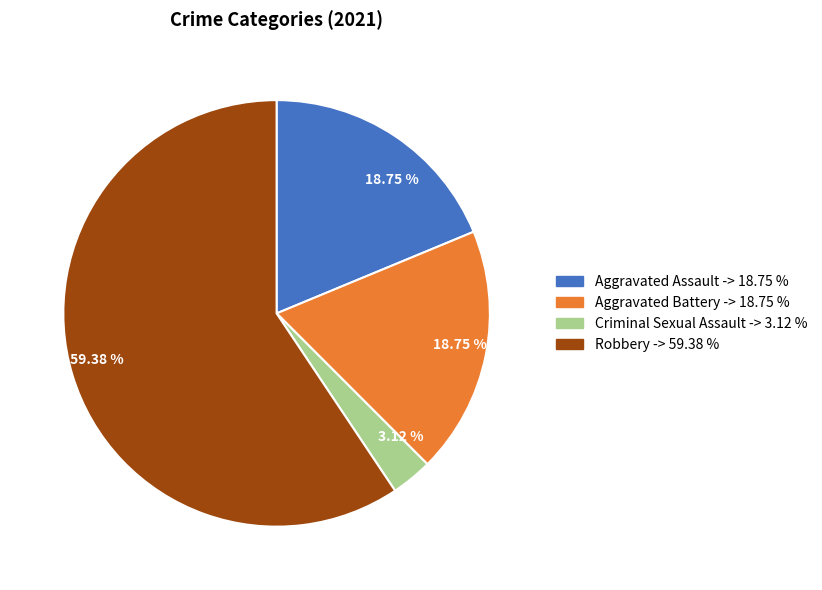

Does any single category account for the majority?

Yes